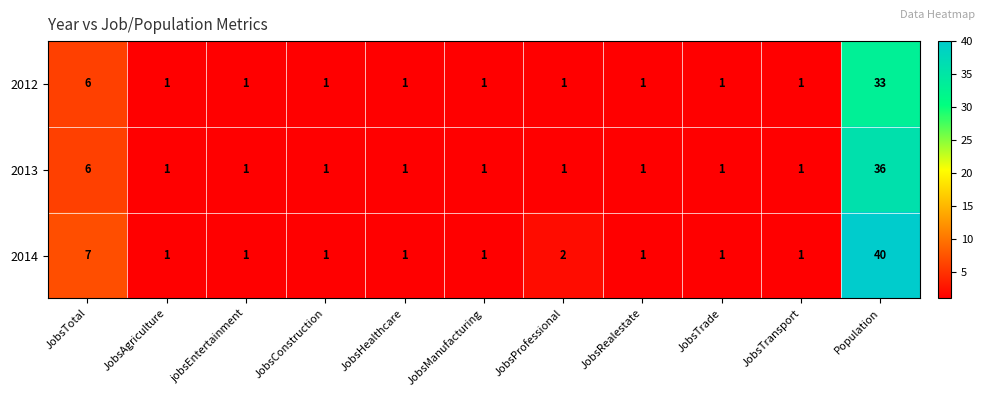

Where is 2014 nearest to the value 20?

JobsTotal